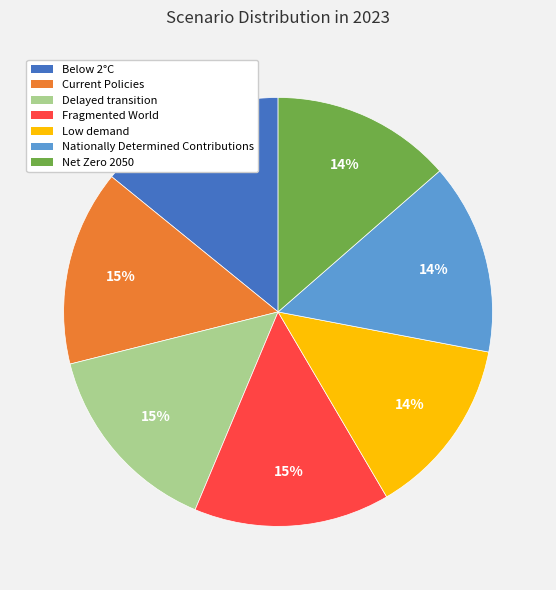

To the nearest percent, what is the average slice percentage?

14%